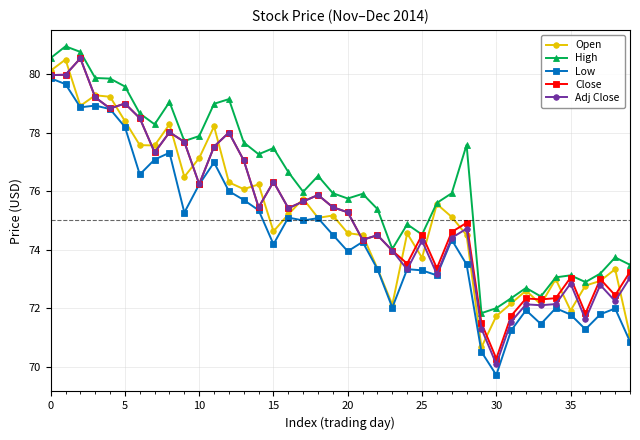

True or false: Adj Close has more than 2 interior local peaks.

True